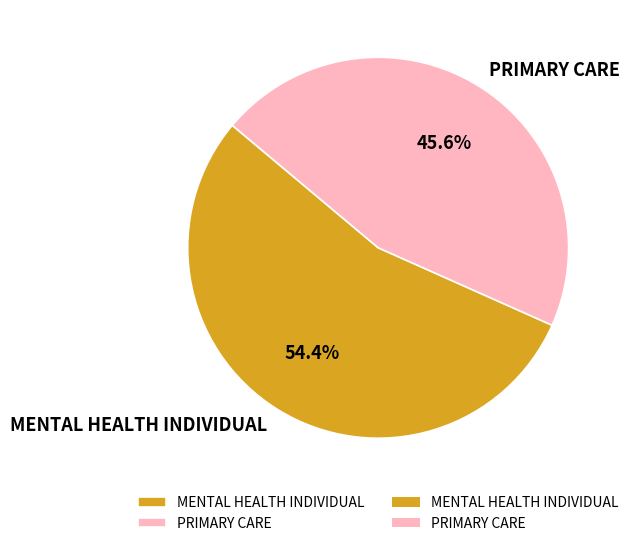

Which slice is the largest?

MENTAL HEALTH INDIVIDUAL